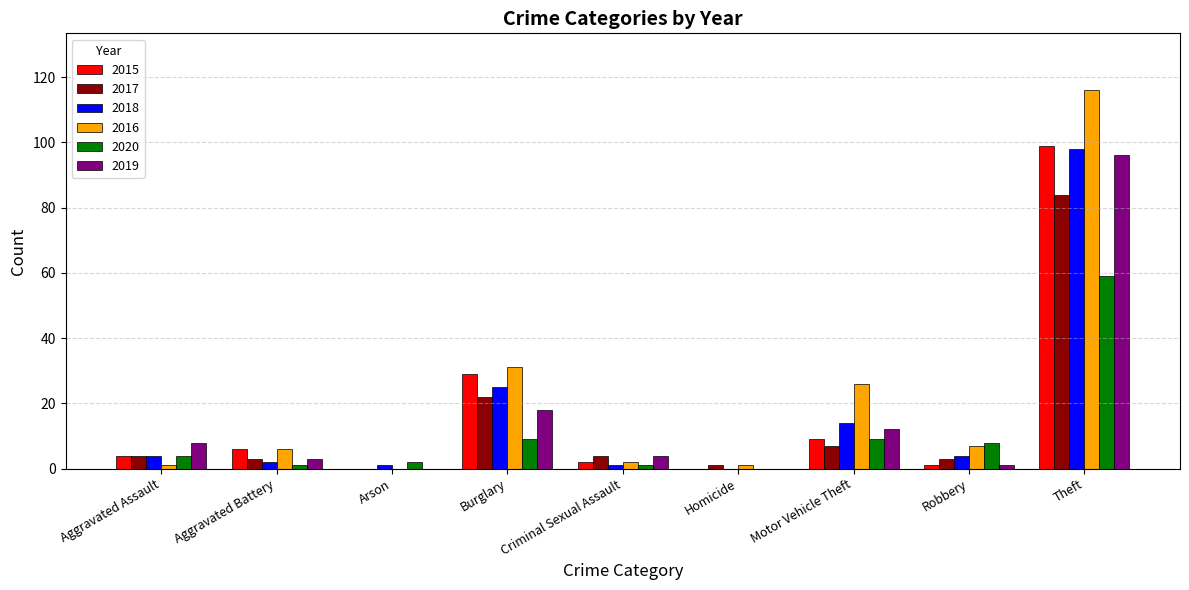

Is it true that 2018 equals 98 at Theft?

True